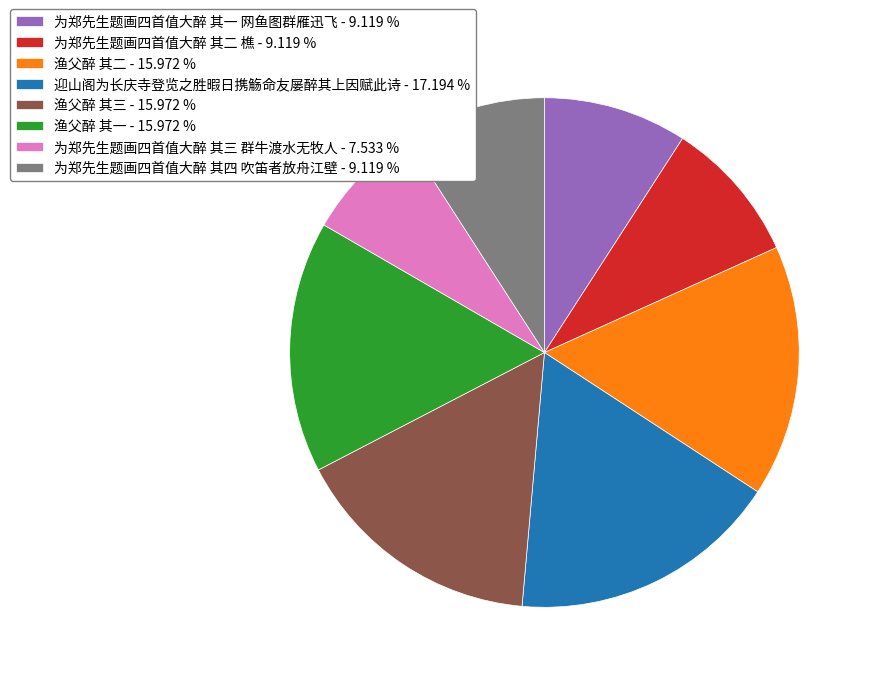

Combined, do 迎山阁为长庆寺登览之胜暇日携觞命友屡醉其上因赋此诗 - 17.194 % and 为郑先生题画四首值大醉 其四 吹笛者放舟江壁 - 9.119 % account for over 50%?

No